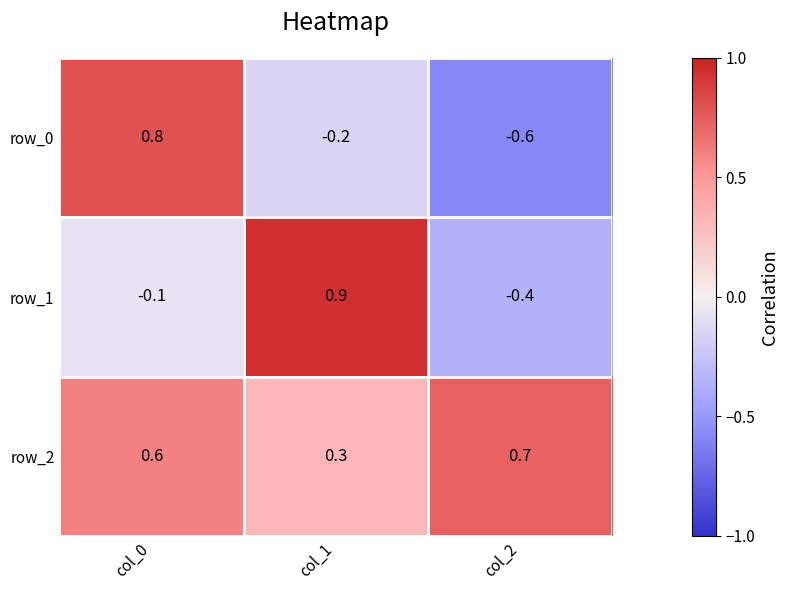

The value of row_1 at col_0 is -0.1. True or false?

True